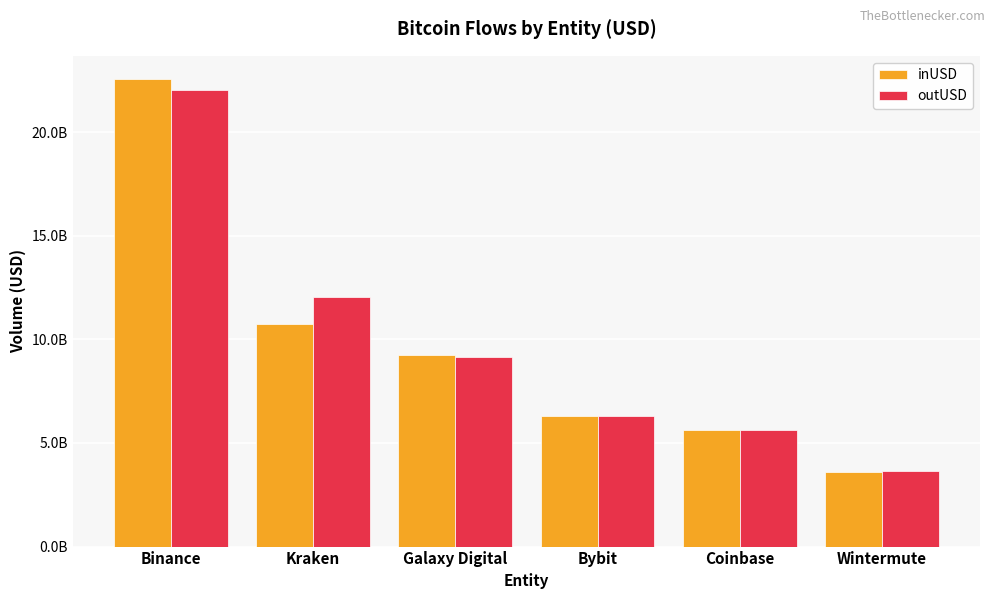

What is the average value of the outUSD series?

9794232781.3